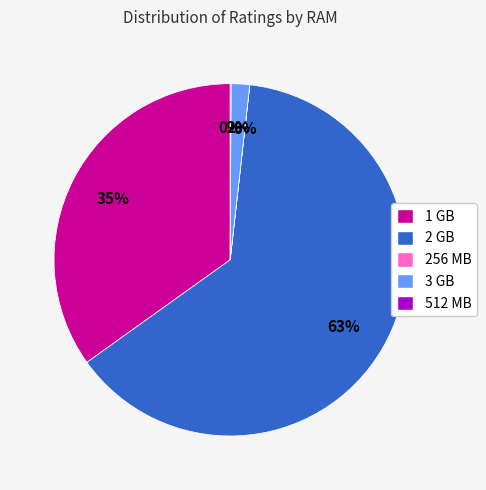

Which has a higher value, 1 GB or 2 GB?

2 GB